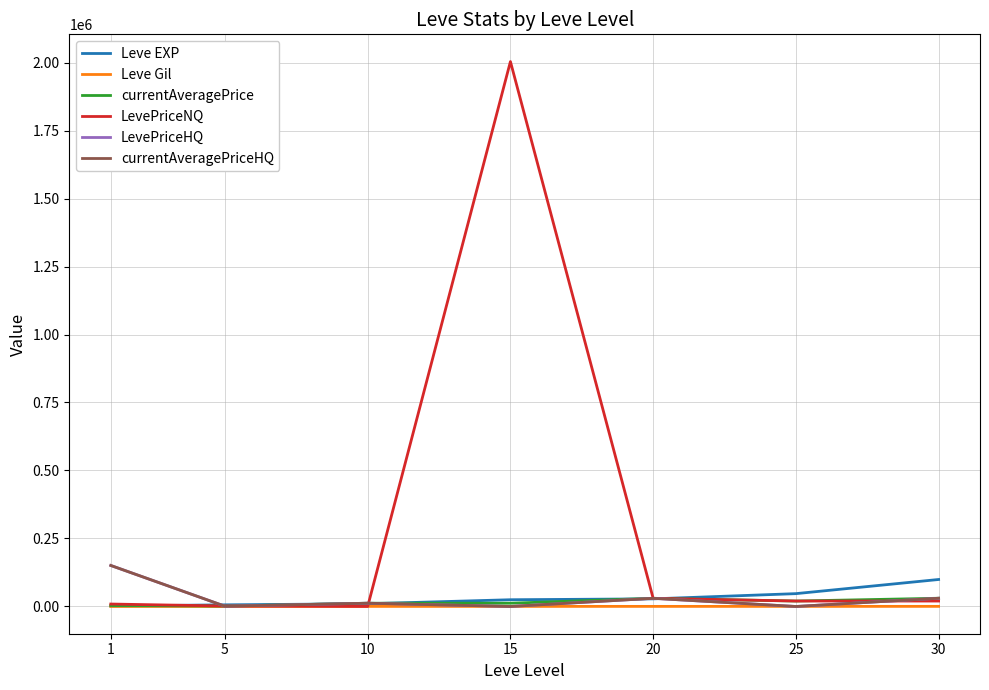

What is the value of the currentAveragePrice point at the 1st from the left?

3307